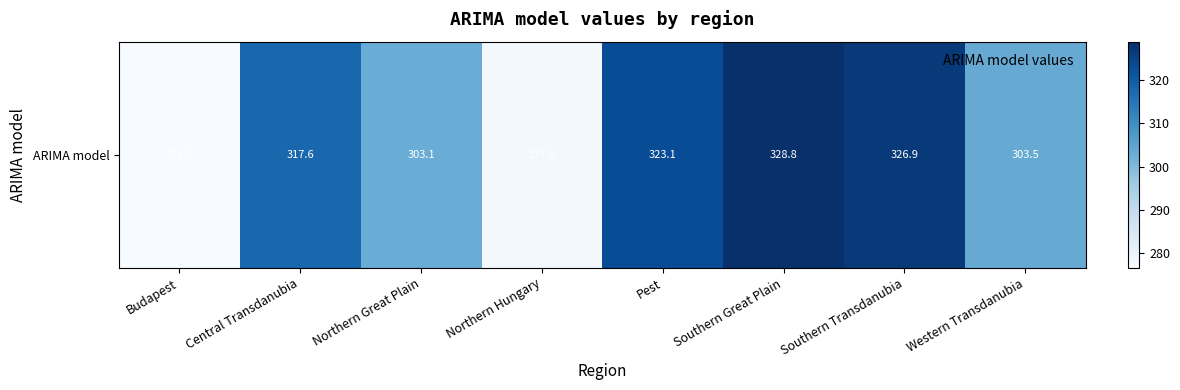

What is the minimum value shown in the chart?

276.7